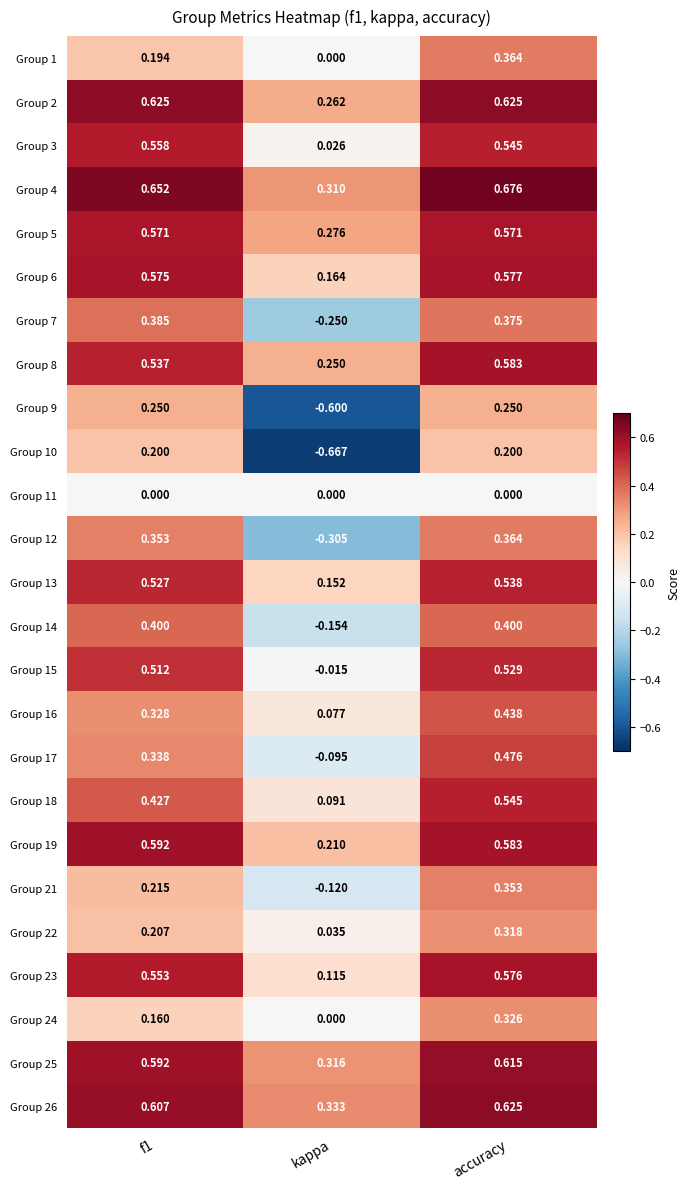

At which label is Group 16 closest to 0?

kappa